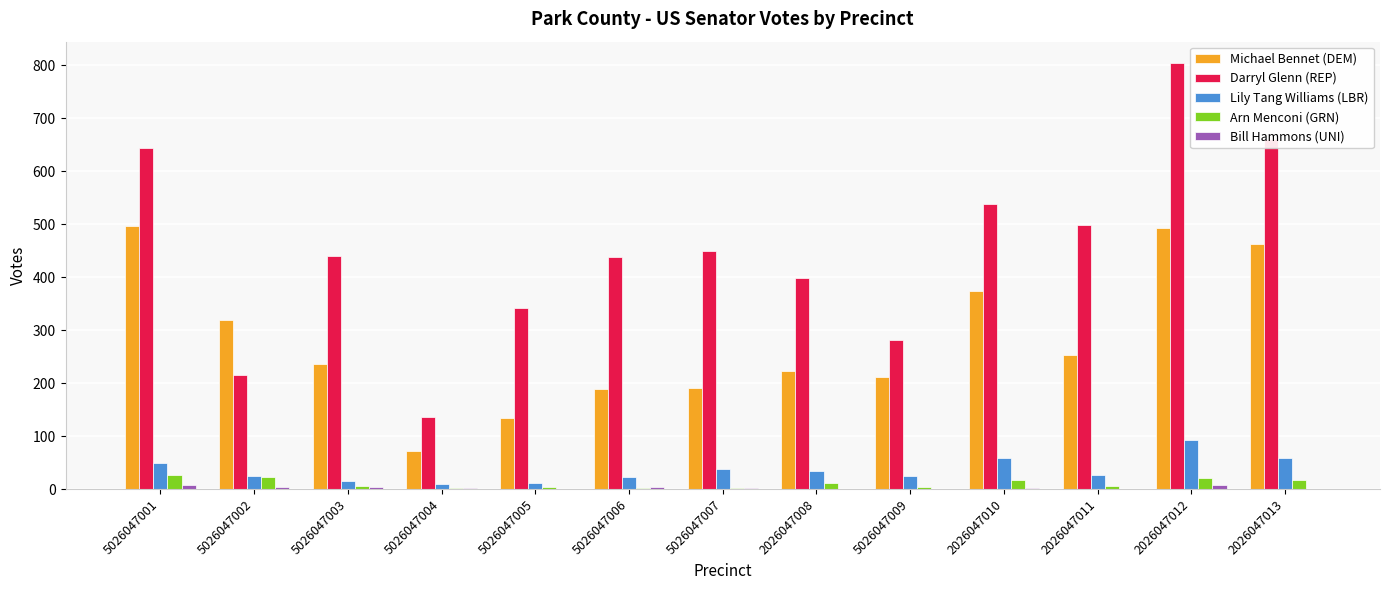

What is the sum of all Lily Tang Williams (LBR) values?

467